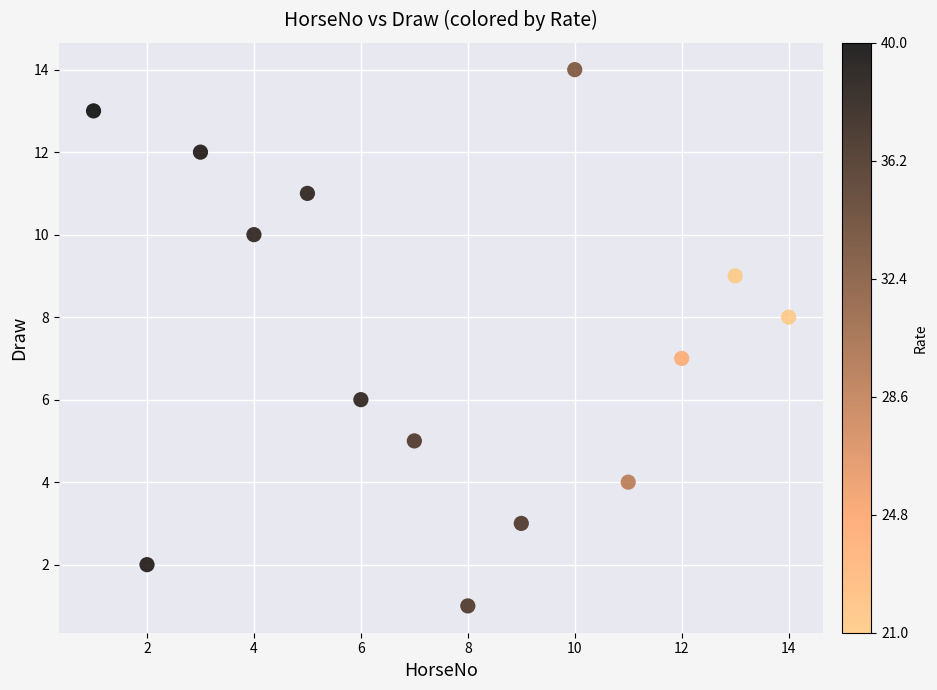

What is the range of X values (max minus min)?

13